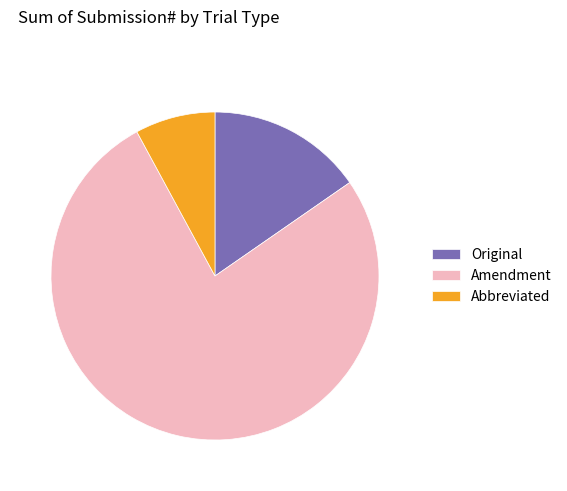

Is there a majority slice in this chart?

Yes